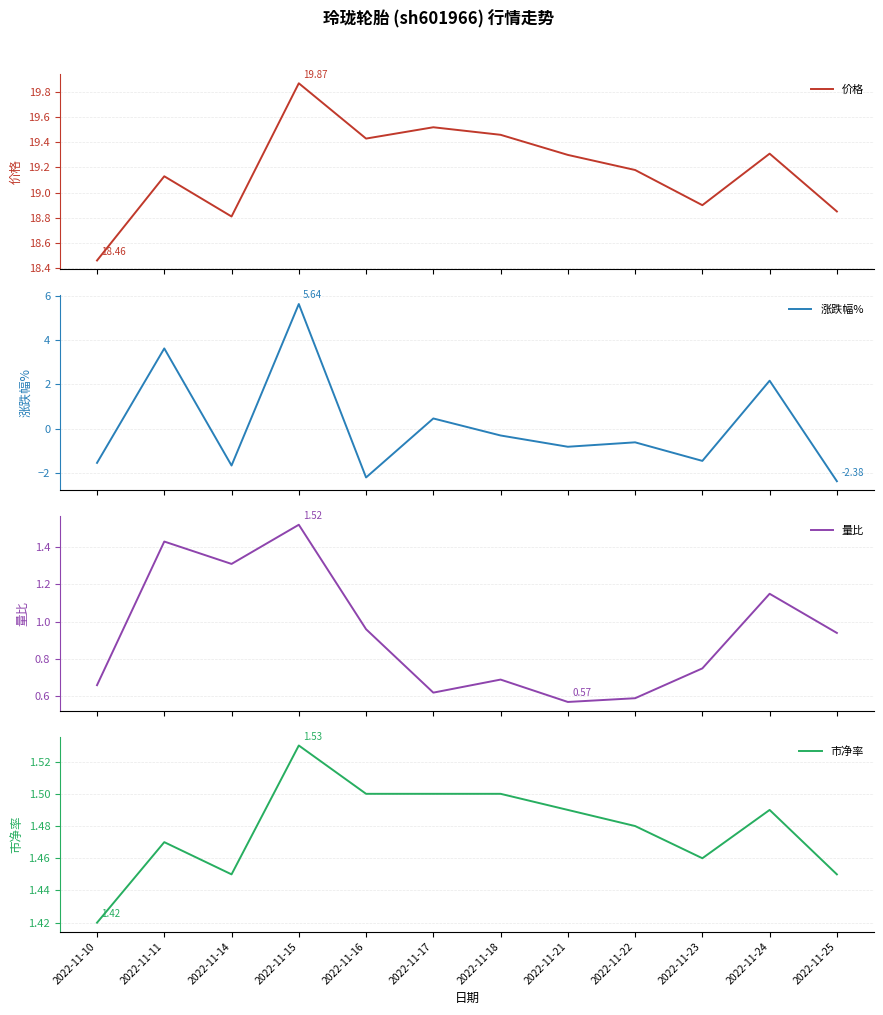

Reading right to left, extract all data points from this chart.

价格: 2022-11-25=18.9	2022-11-24=19.3	2022-11-23=18.9	2022-11-22=19.2	2022-11-21=19.3	2022-11-18=19.5	2022-11-17=19.5	2022-11-16=19.4	2022-11-15=19.9	2022-11-14=18.8	2022-11-11=19.1	2022-11-10=18.5
涨跌幅%: 2022-11-25=-2.4	2022-11-24=2.2	2022-11-23=-1.5	2022-11-22=-0.6	2022-11-21=-0.8	2022-11-18=-0.3	2022-11-17=0.5	2022-11-16=-2.2	2022-11-15=5.6	2022-11-14=-1.7	2022-11-11=3.6	2022-11-10=-1.6
量比: 2022-11-25=0.9	2022-11-24=1.1	2022-11-23=0.8	2022-11-22=0.6	2022-11-21=0.6	2022-11-18=0.7	2022-11-17=0.6	2022-11-16=1.0	2022-11-15=1.5	2022-11-14=1.3	2022-11-11=1.4	2022-11-10=0.7
市净率: 2022-11-25=1.4	2022-11-24=1.5	2022-11-23=1.5	2022-11-22=1.5	2022-11-21=1.5	2022-11-18=1.5	2022-11-17=1.5	2022-11-16=1.5	2022-11-15=1.5	2022-11-14=1.4	2022-11-11=1.5	2022-11-10=1.4